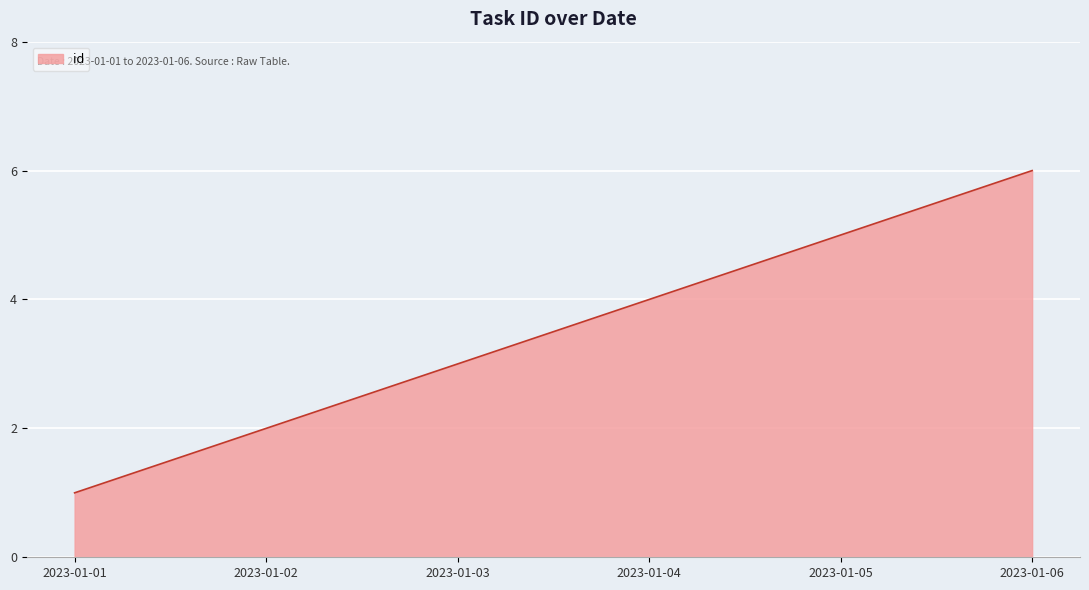

Count the values in the range 2 to 5.

4